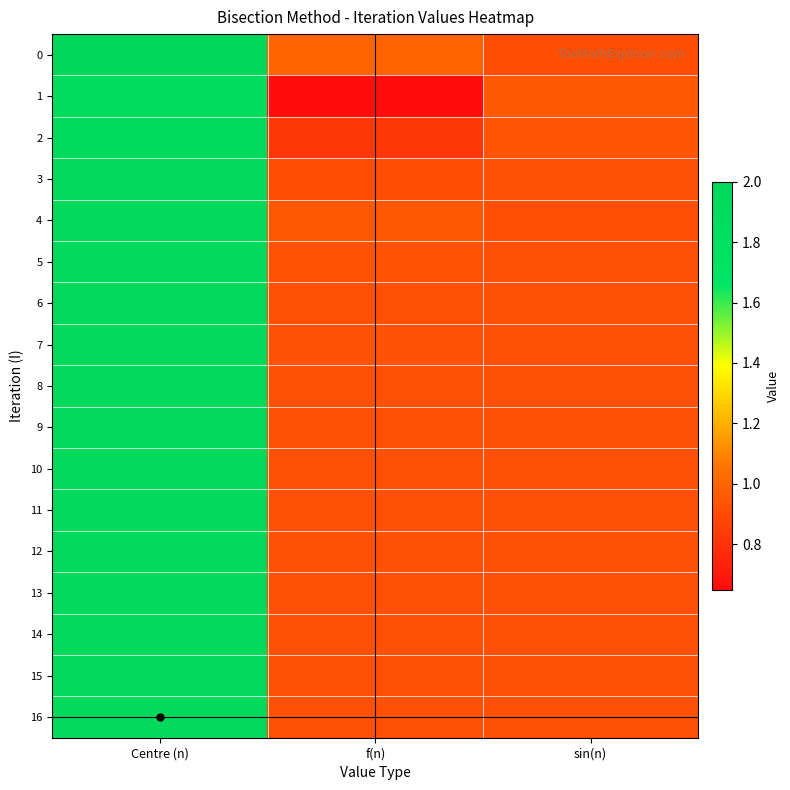

At how many categories does at least one series exceed 1?

1